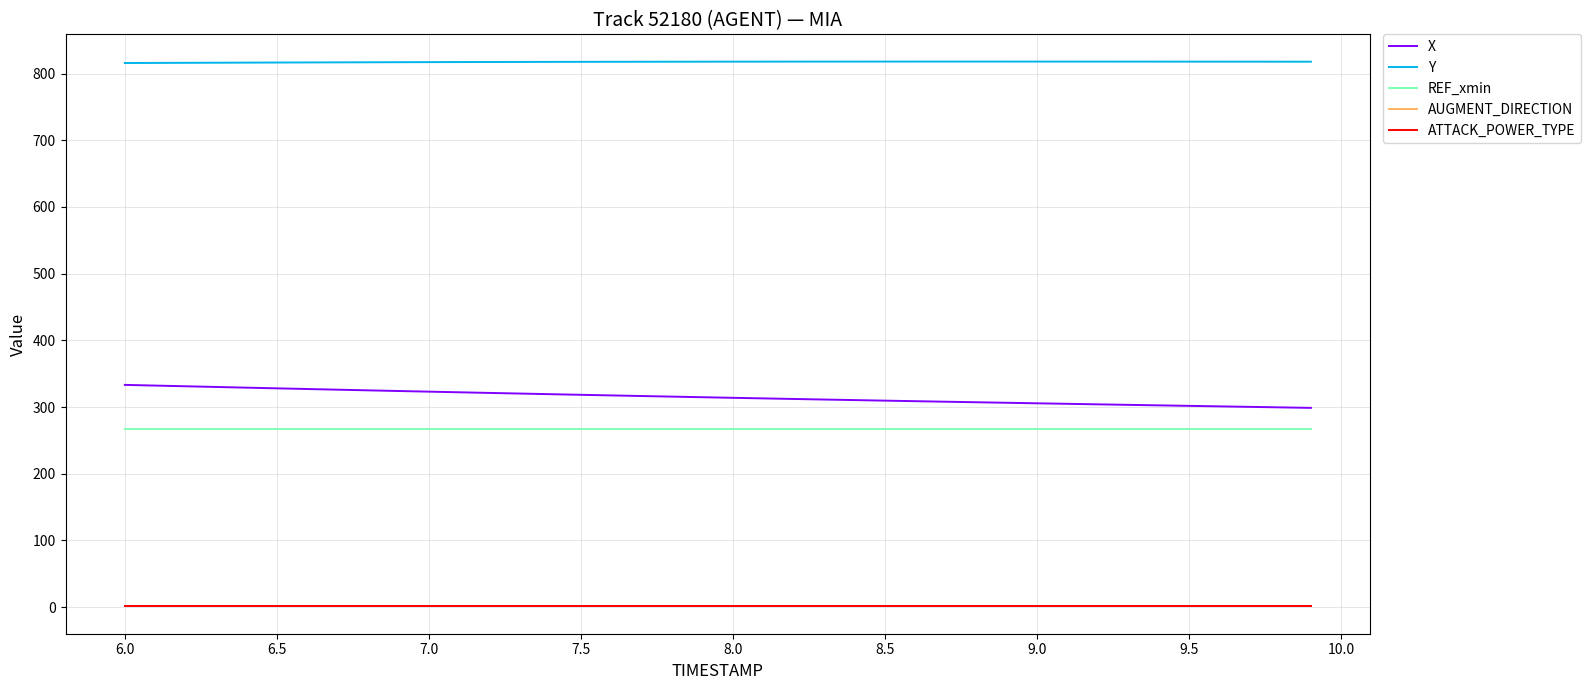

Which series has the largest total across all categories?

Y